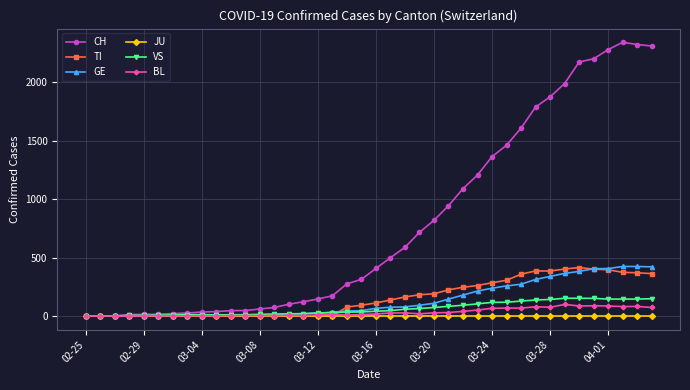

What is the average value of the VS series?

63